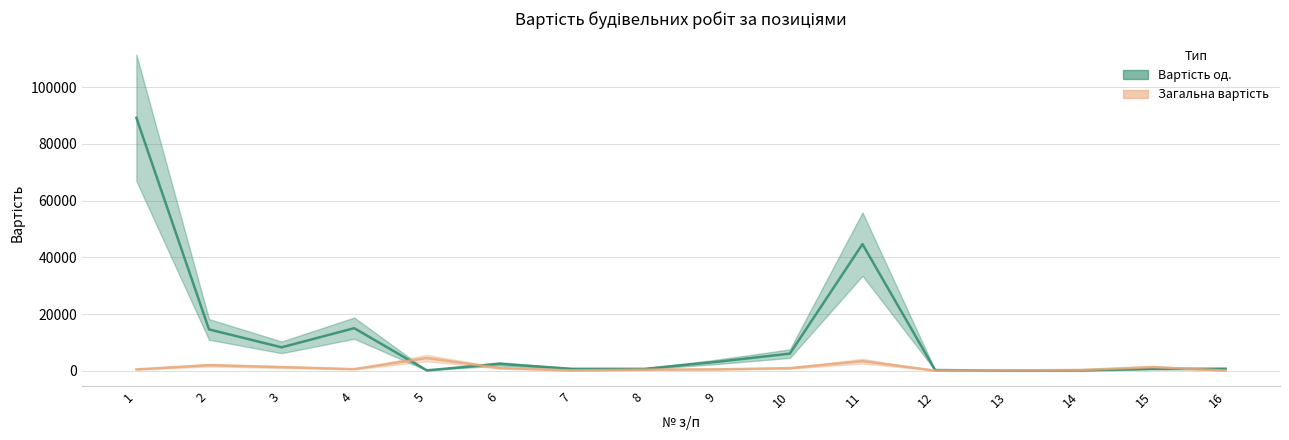

The Вартість од. series shows 356.7 at 12. True or false?

False